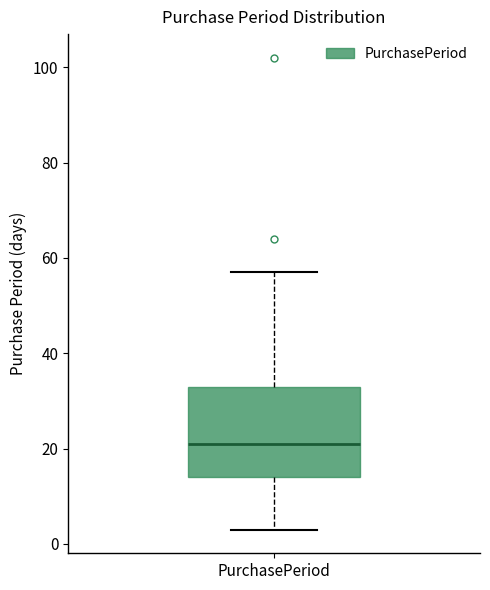

Where is the lower edge of the box for PurchasePeriod on the y-axis? The values are not printed on the chart, so give them approximately, as read against the axis.

14